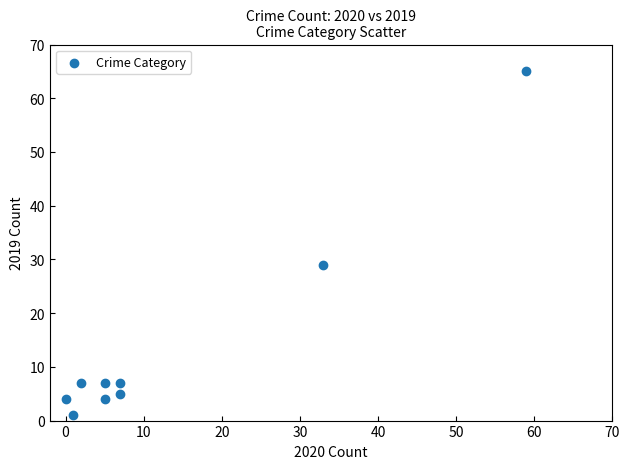

What Y value in the scatter plot is closest to 33?

29